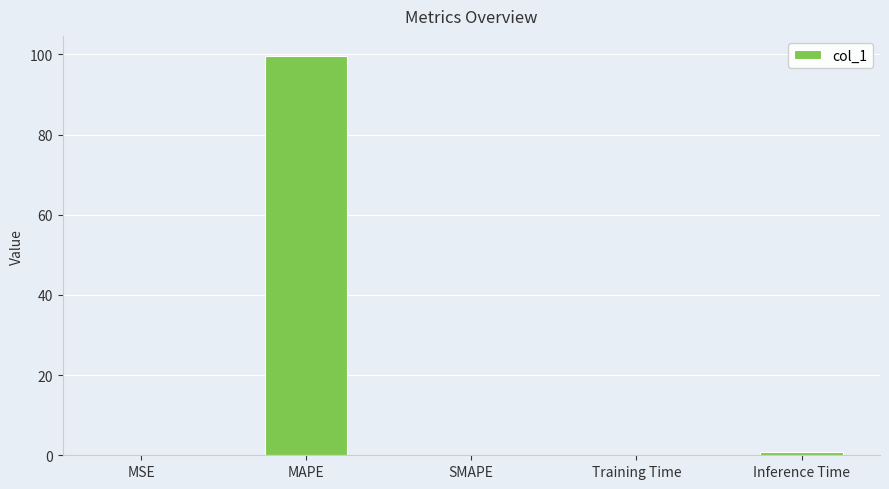

Does the chart contain stacked bars?

No